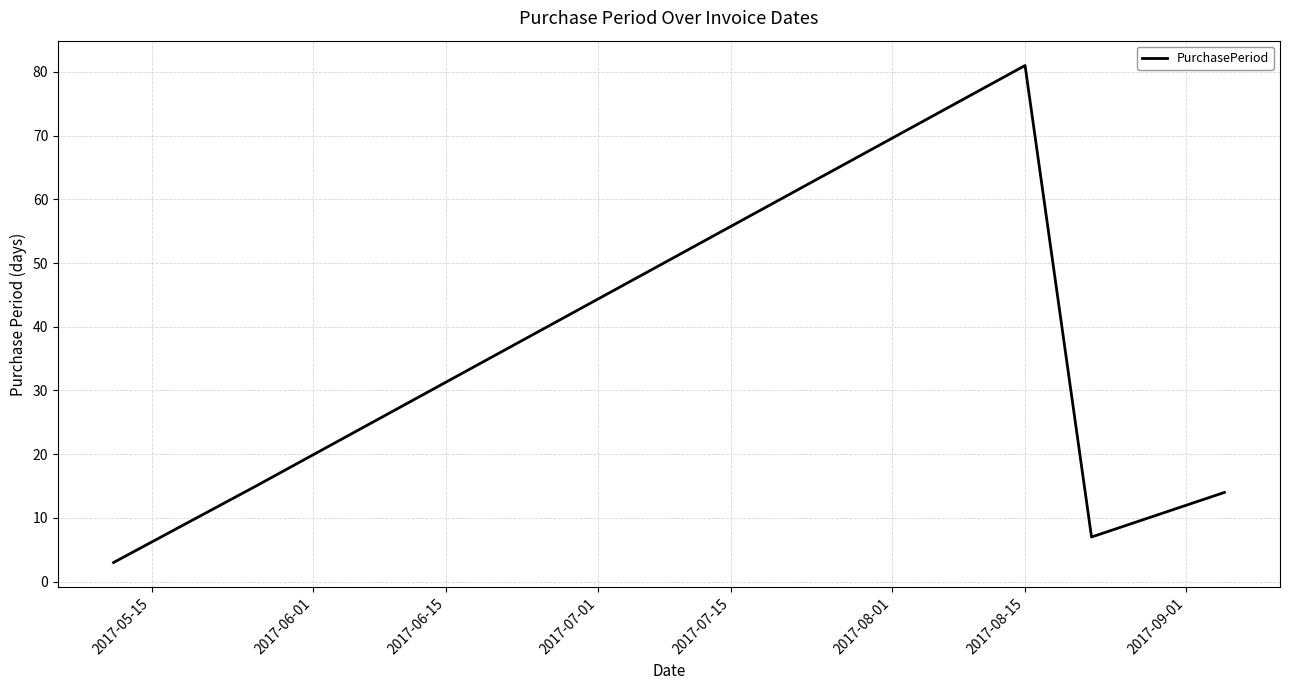

What is the greatest value displayed?

81